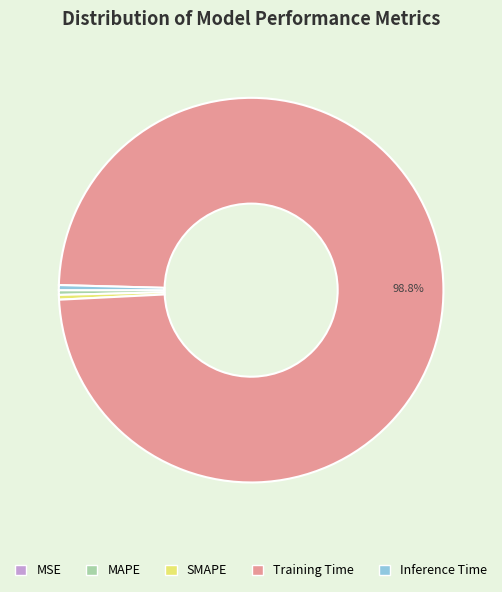

Does Training Time account for over 50% of the chart?

Yes